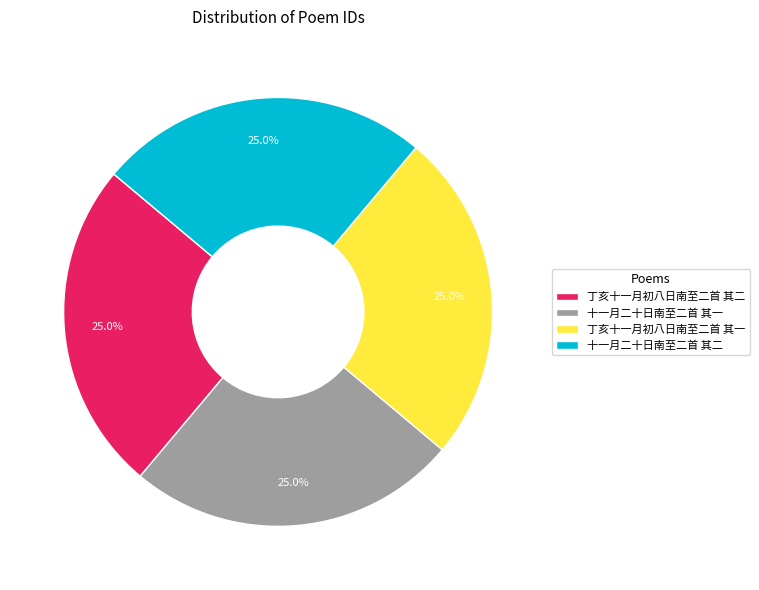

What percentage do 丁亥十一月初八日南至二首 其二 and 丁亥十一月初八日南至二首 其一 together represent?

50.0%